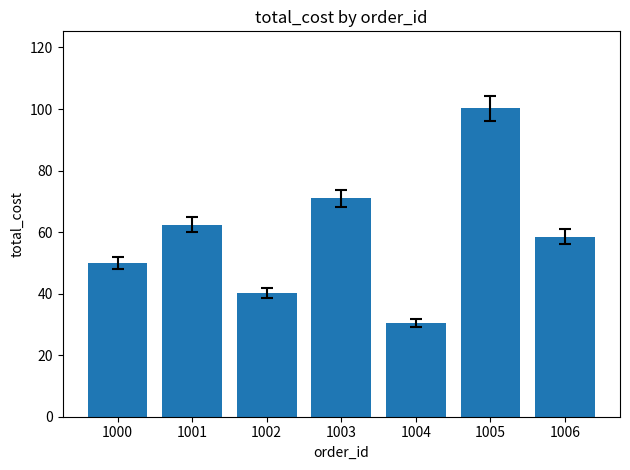

What is the change in value from 1001 to 1004?

-32.0